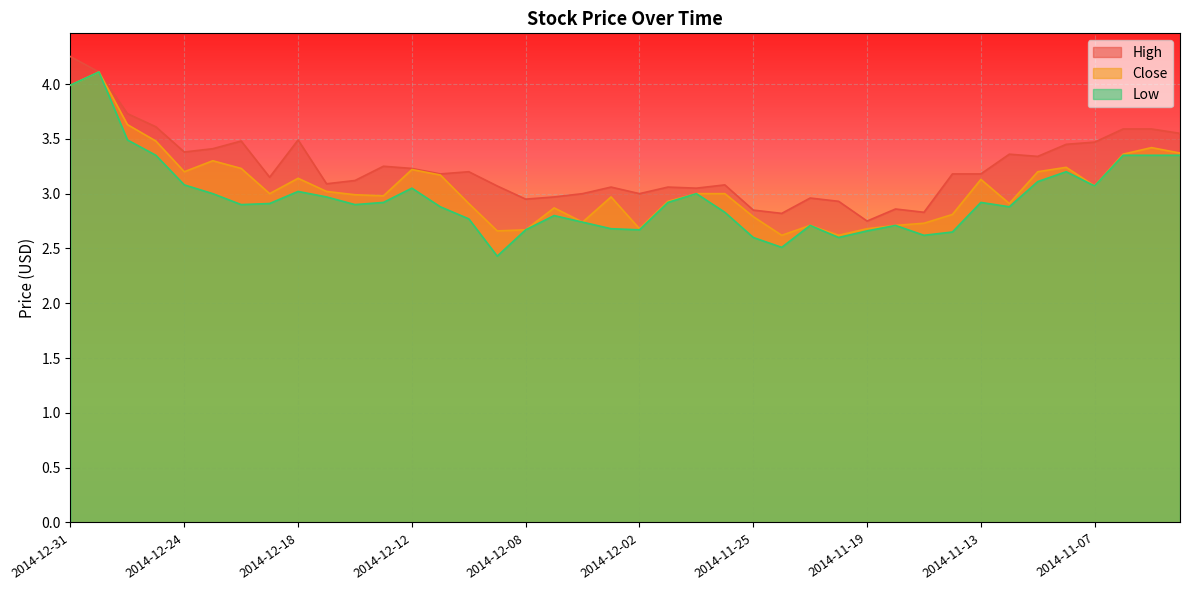

At which category is the sum across all series the highest?

2014-12-30